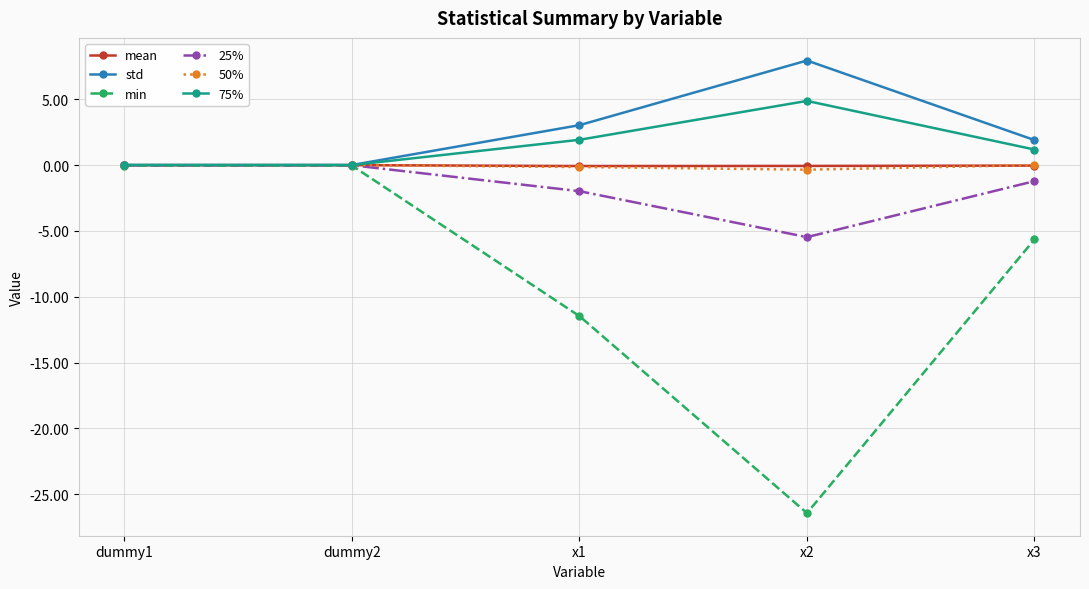

What position from the right is x3?

1